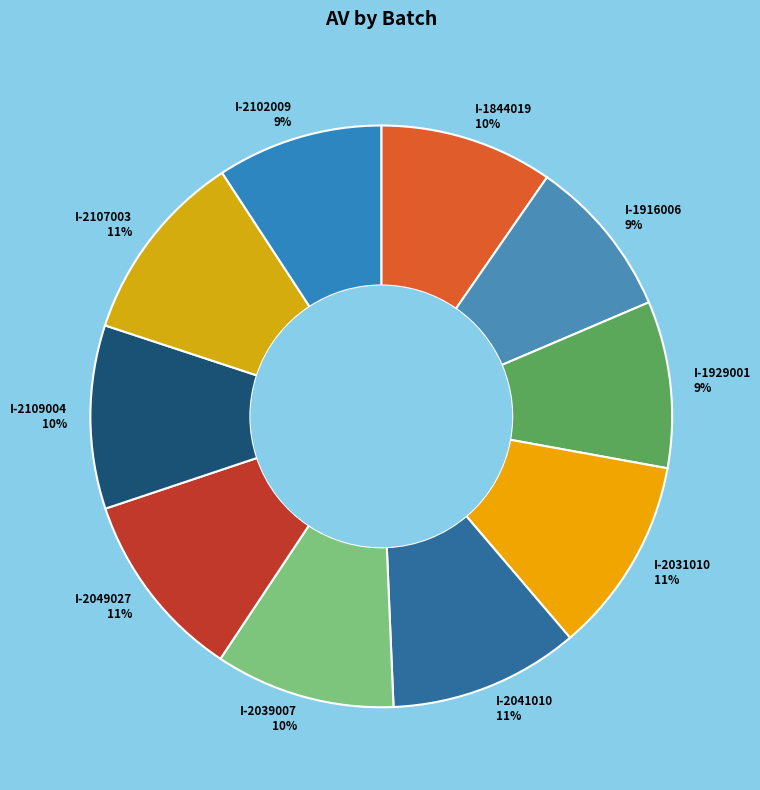

Do I-2049027 11% and I-1929001 9% together represent more than half of the pie?

No